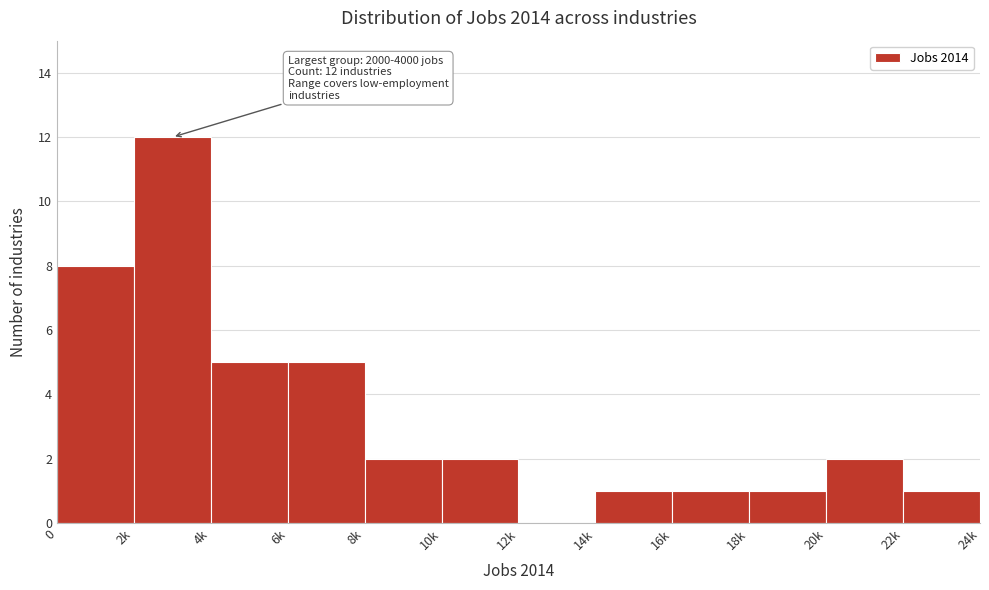

Reading left to right, transcribe all the data shown in this chart.

0=8	2k=12	4k=5	6k=5	8k=2	10k=2	12k=0	14k=1	16k=1	18k=1	20k=2	22k=1